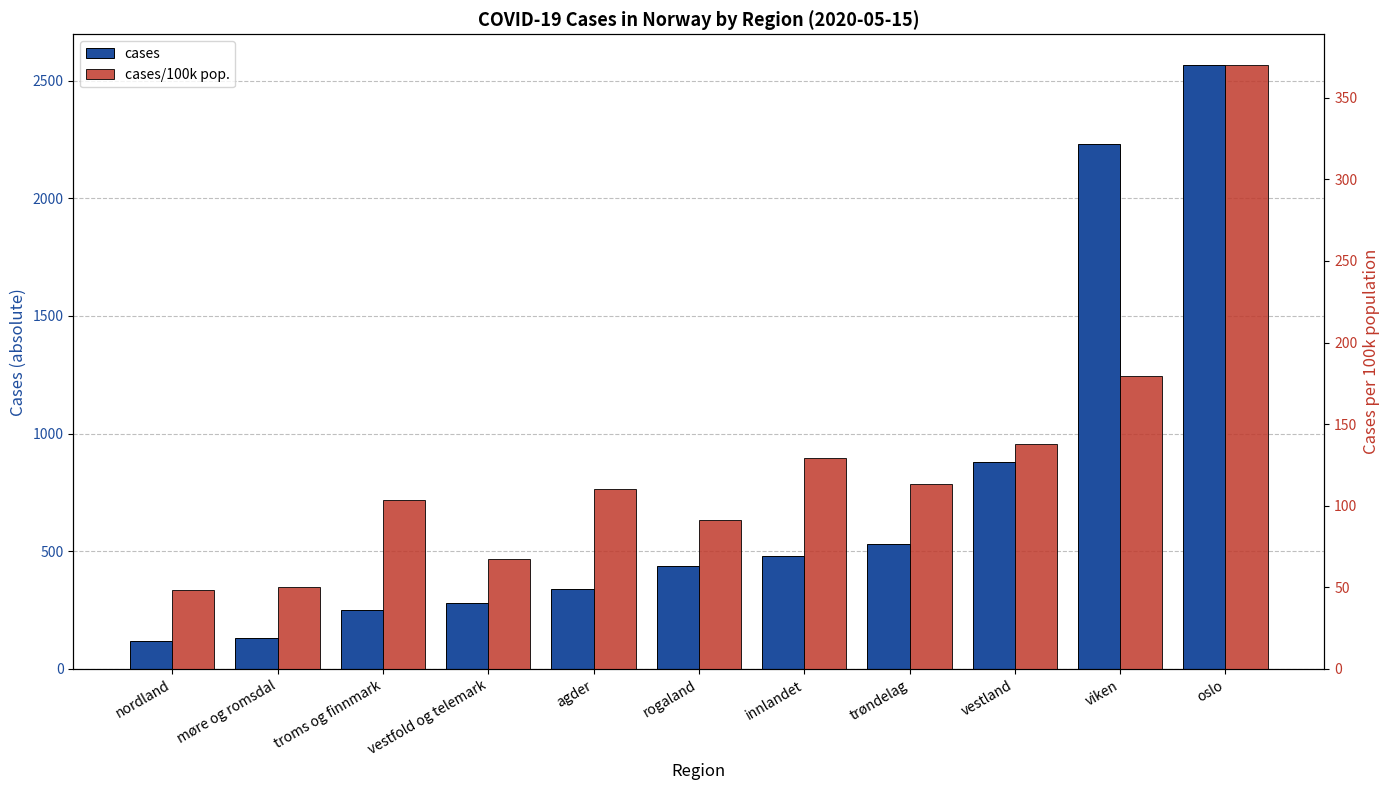

Reading left to right, list all the values displayed in this chart.

cases: nordland=117.0	møre og romsdal=133.0	troms og finnmark=252.0	vestfold og telemark=282.0	agder=338.0	rogaland=438.0	innlandet=480.0	trøndelag=530.0	vestland=879.0	viken=2230.0	oslo=2568.0
cases/100k pop.: nordland=48.5	møre og romsdal=50.1	troms og finnmark=103.6	vestfold og telemark=67.2	agder=110.0	rogaland=91.3	innlandet=129.2	trøndelag=113.1	vestland=138.1	viken=179.7	oslo=370.3